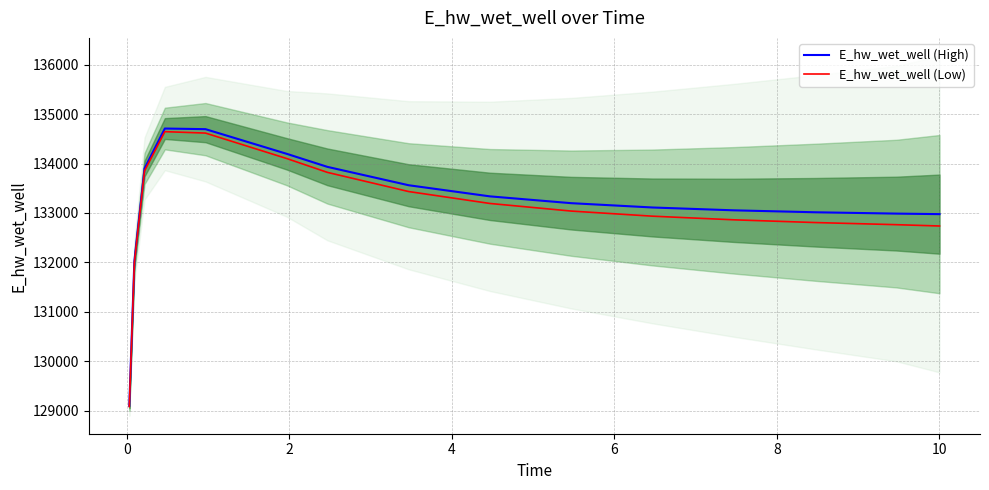

What is the lowest value of the E_hw_wet_well (Low) series?

129084.8